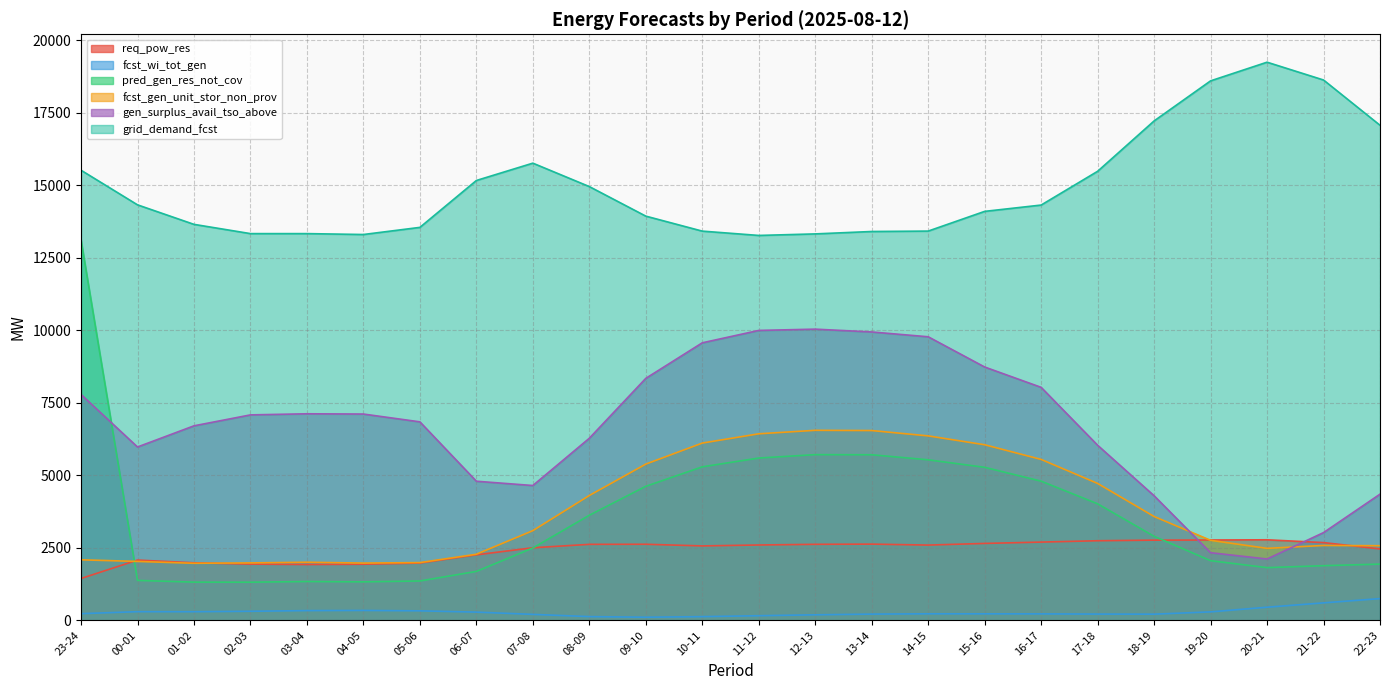

Between 11-12 and 12-13, which is larger?

12-13